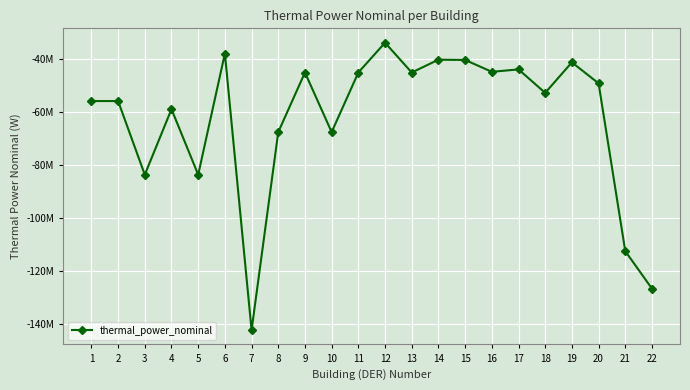

Does the chart have visible grid lines?

Yes